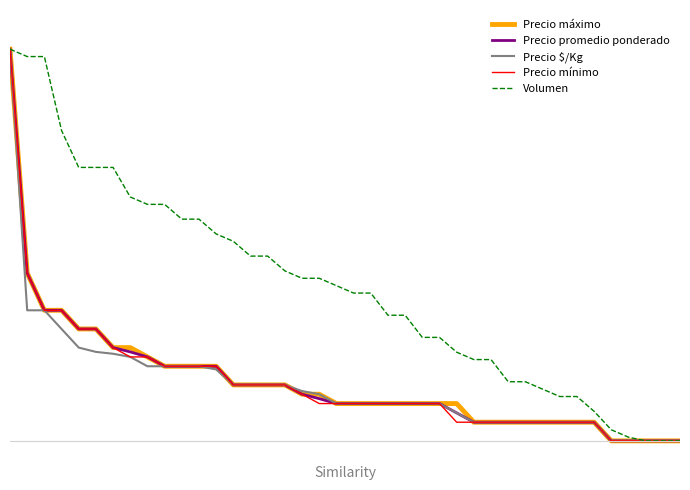

What are all the series names shown in the legend?

Precio máximo, Precio promedio ponderado, Precio $/Kg, Precio mínimo, Volumen